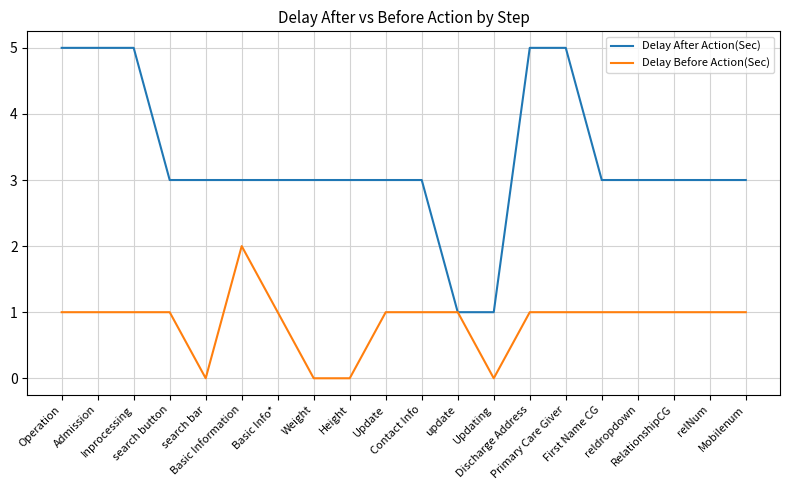

Reading left to right, extract all data points from this chart.

Delay After Action(Sec): 5	5	5	3	3	3	3	3	3	3	3	1	1	5	5	3	3	3	3	3
Delay Before Action(Sec): 1	1	1	1	0	2	1	0	0	1	1	1	0	1	1	1	1	1	1	1